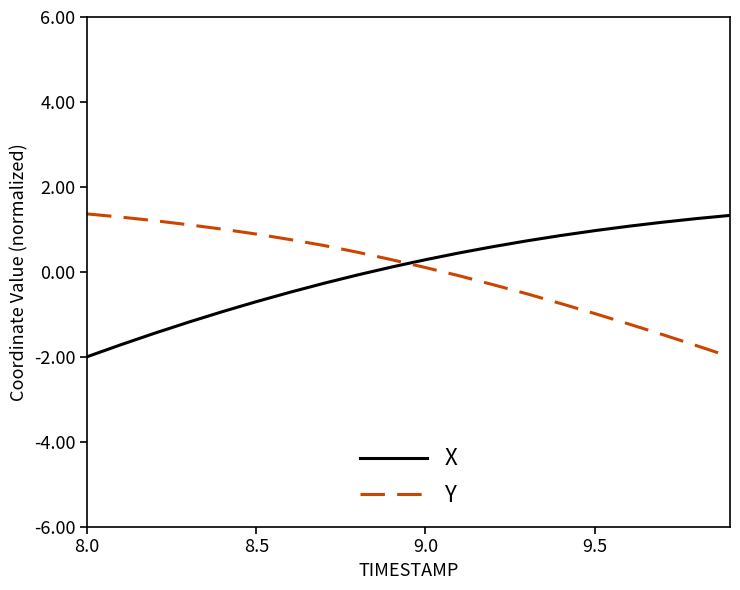

How many intersections are there between X and Y?

1